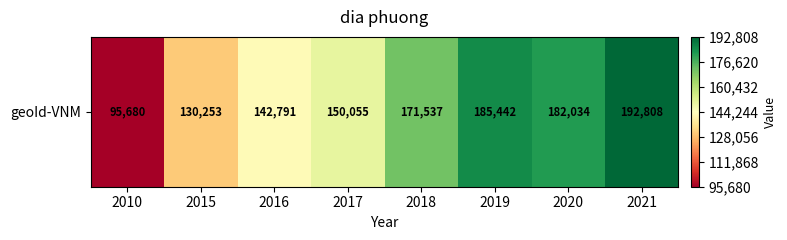

List the labels in order of value, smallest first.

2010, 2015, 2016, 2017, 2018, 2020, 2019, 2021